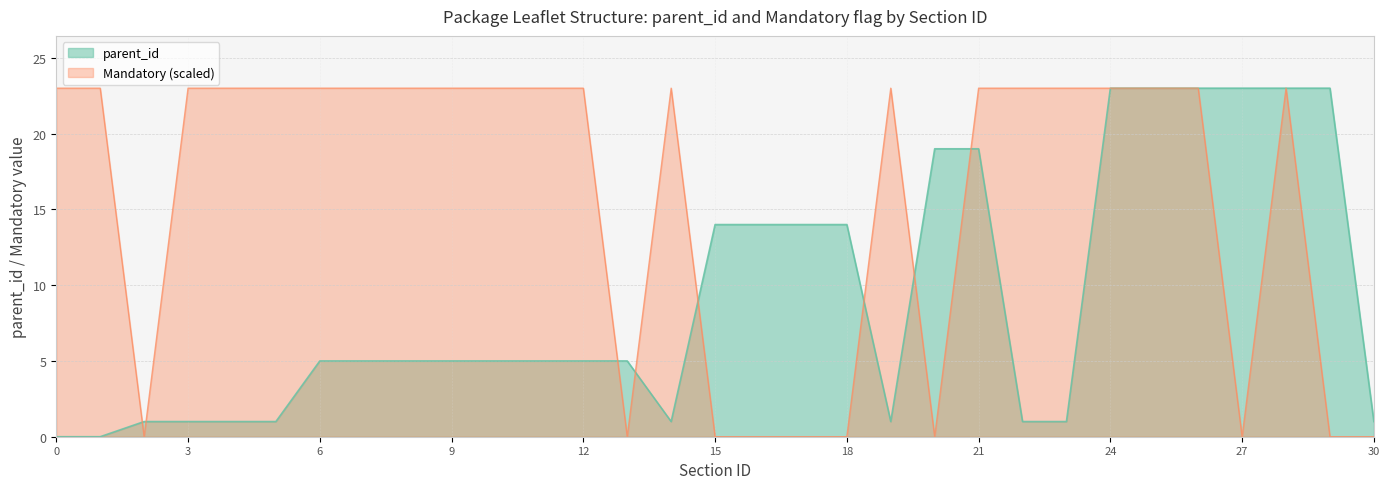

Reading left to right, list all the values displayed in this chart.

0	0	1	1	1	1	5	5	5	5	5	5	5	5	1	14	14	14	14	1	19	19	1	1	23	23	23	23	23	23	1